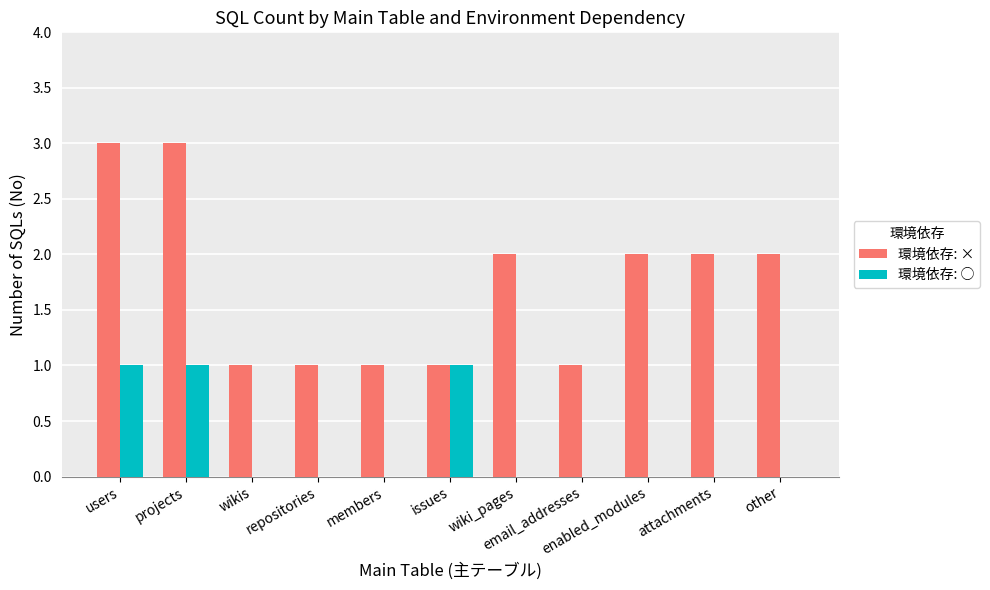

Reading left to right, extract all data points from this chart.

環境依存: ×: 3	3	1	1	1	1	2	1	2	2	2
環境依存: ○: 1	1	0	0	0	1	0	0	0	0	0